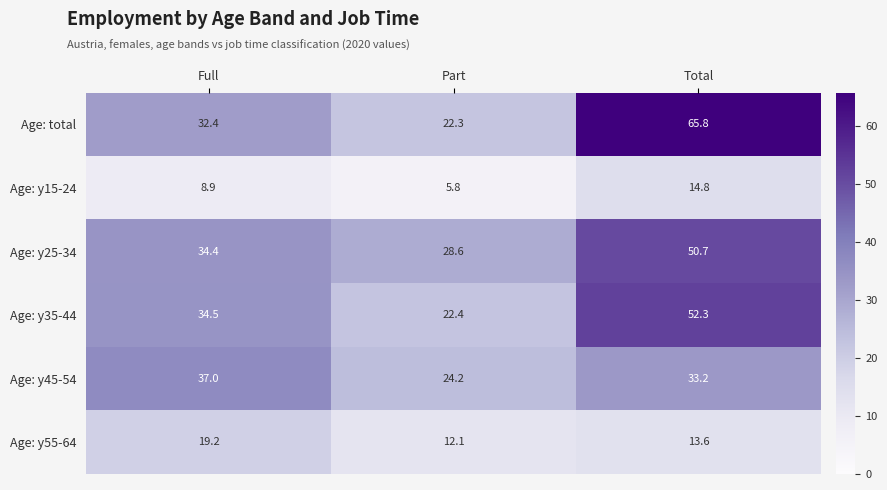

Where is Age: y45-54 nearest to the value 30?

Total